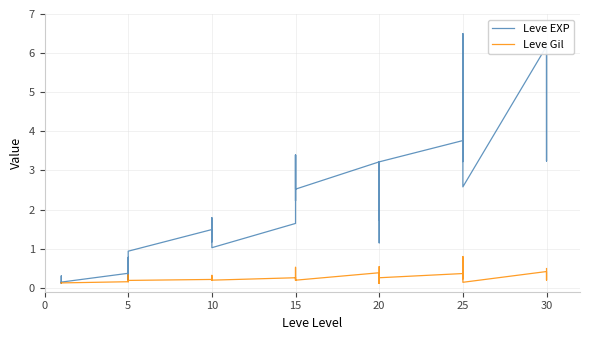

What is the difference between the maximum and minimum values in the Leve Gil series?

0.7